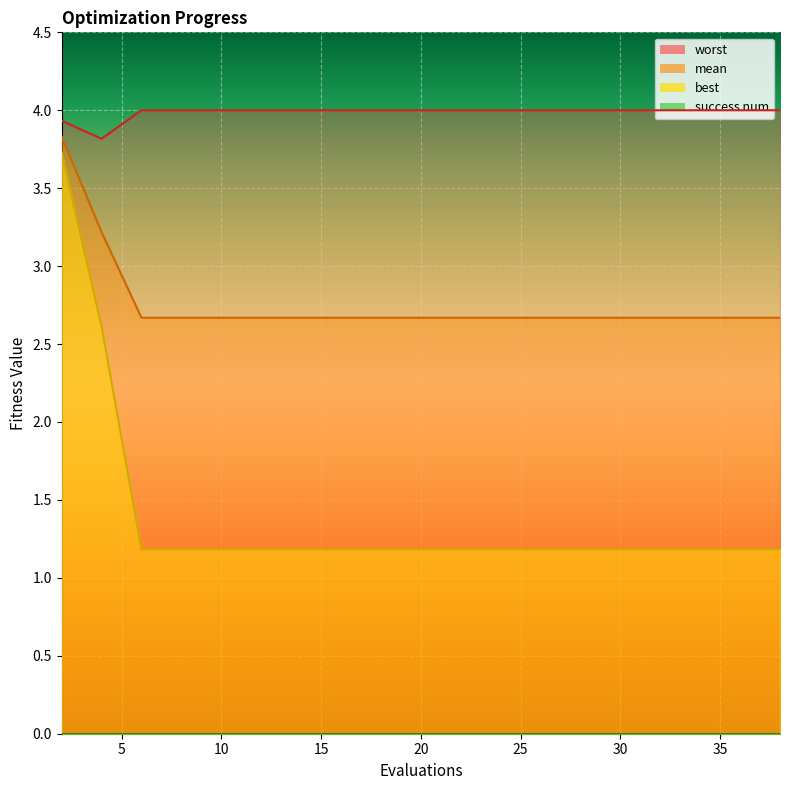

Read the mean value at 34.

2.7